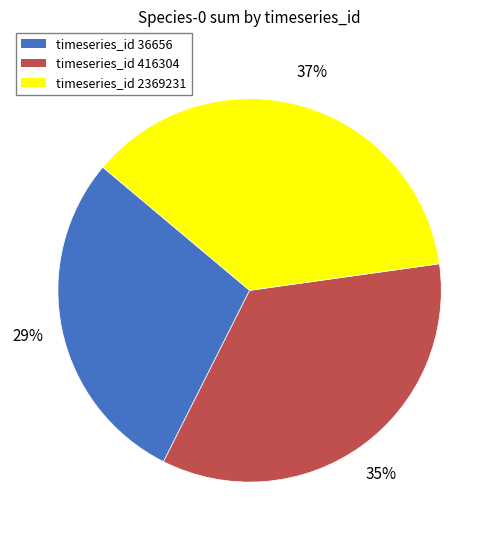

To the nearest percent, what is the difference between the largest and smallest slice percentages?

8%